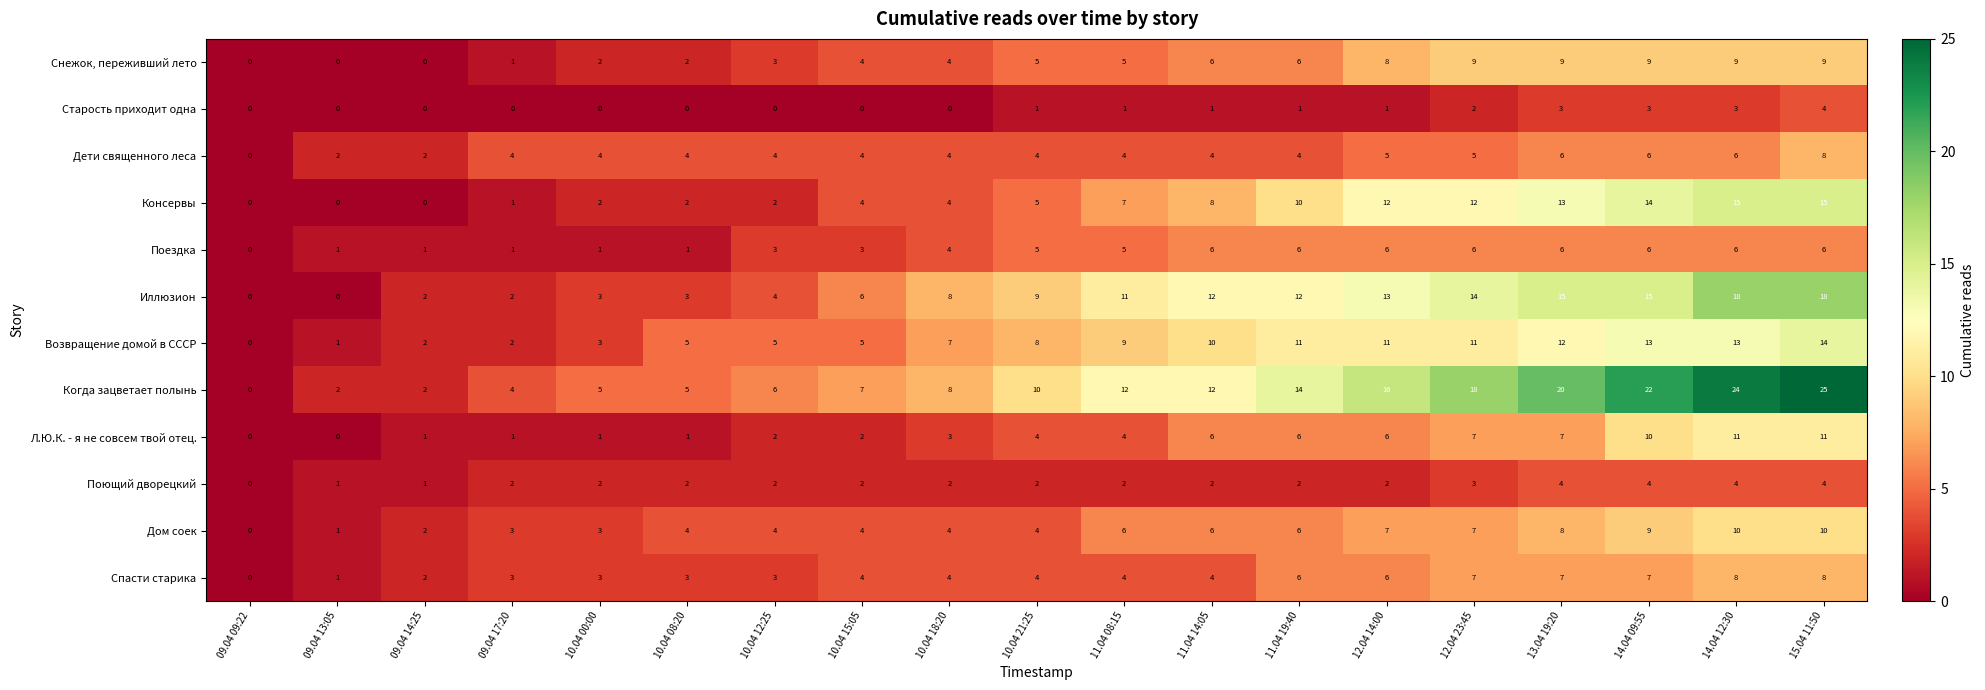

Which series has the largest total across all categories?

Когда зацветает полынь